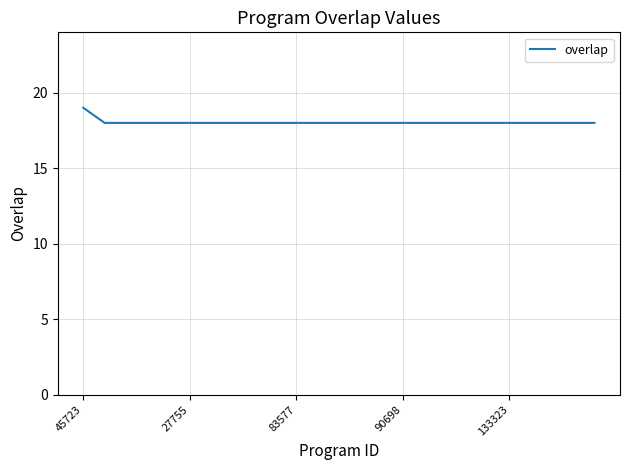

What is the maximum value shown in the chart?

19